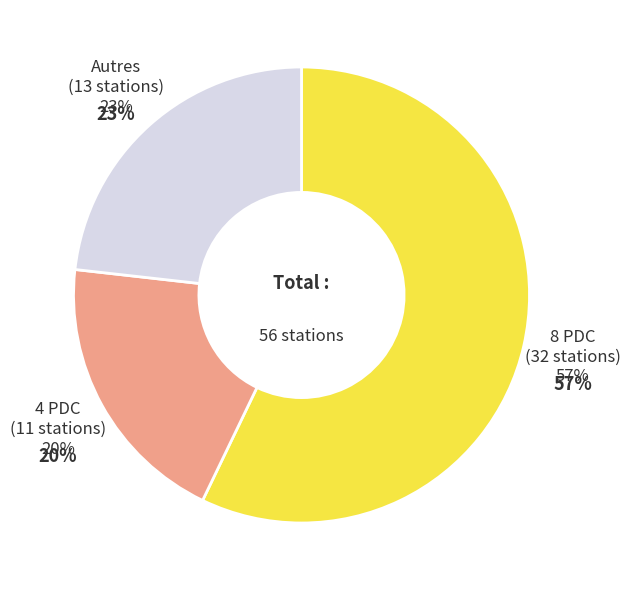

Does 4 PDC account for over 50% of the chart?

No